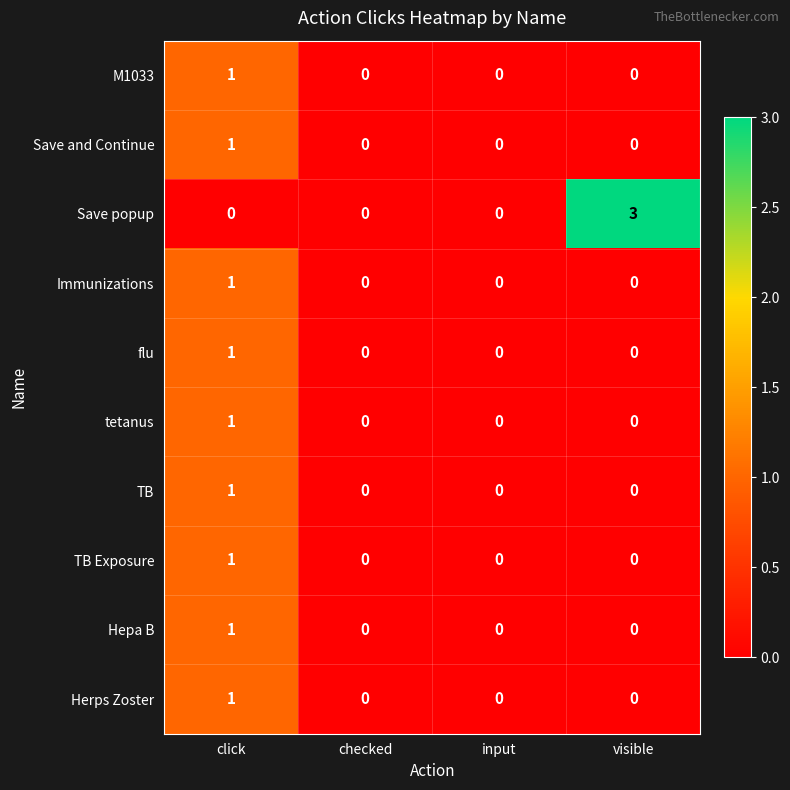

How many data points in Save popup are above 0?

1